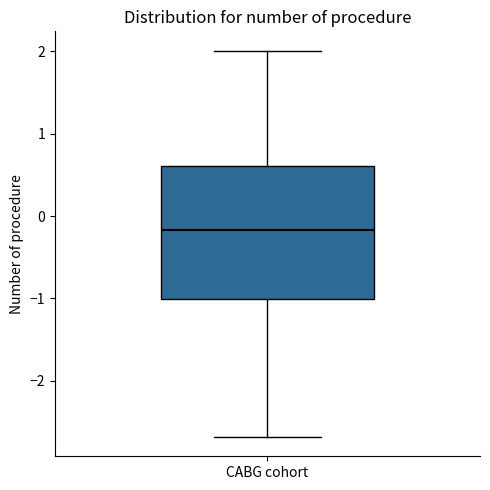

Where is the upper edge of the box for CABG cohort on the y-axis? The values are not printed on the chart, so give them approximately, as read against the axis.

0.6